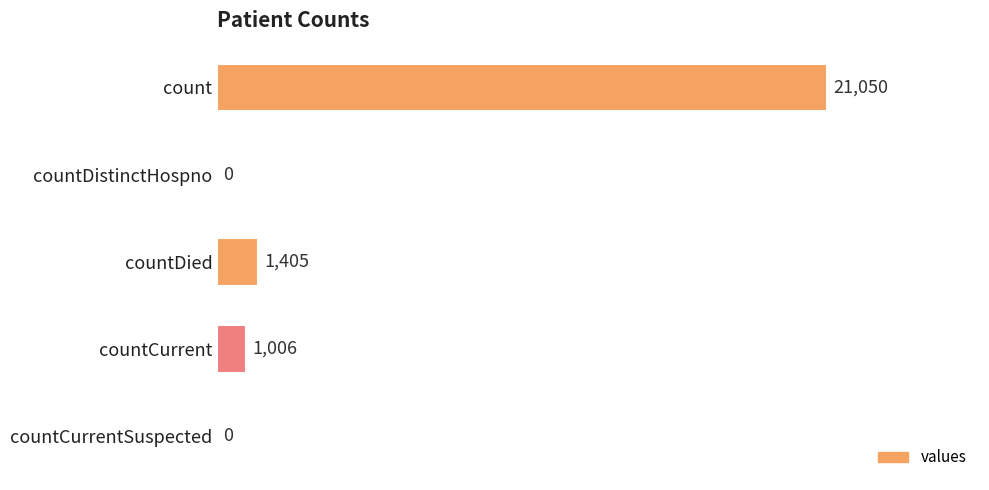

Where is the data nearest to the value 10525?

countDied